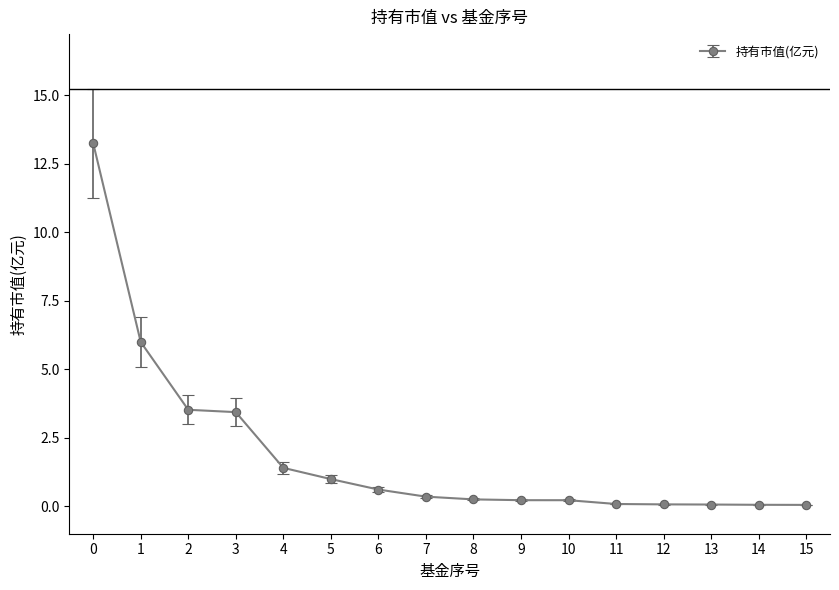

The value at 3 is 3.4. True or false?

True